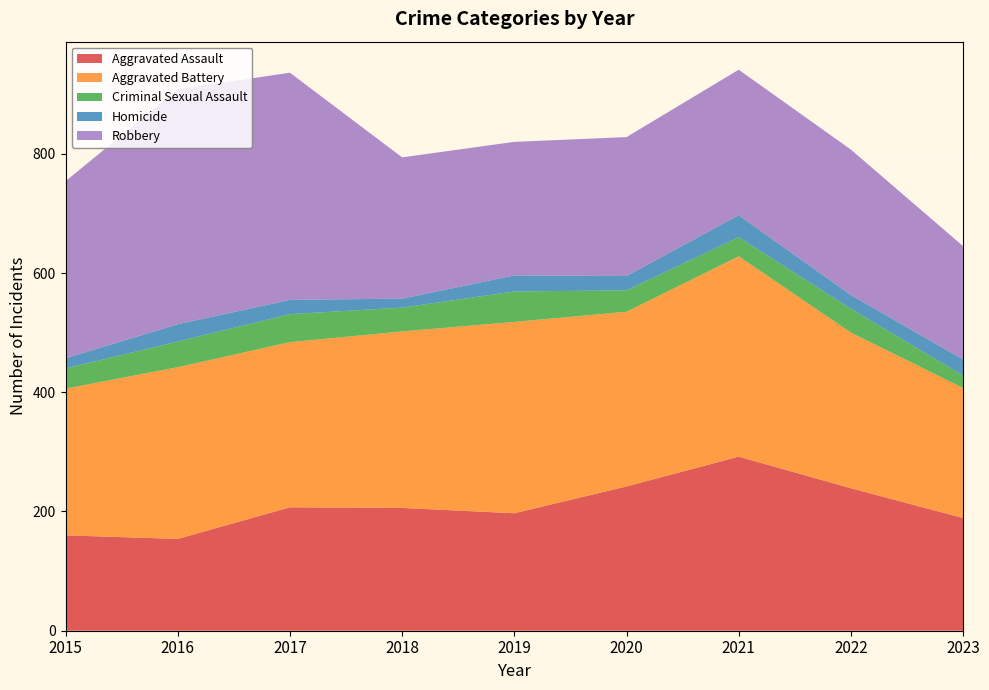

Reading left to right, what are all the values shown in this chart?

Aggravated Assault: 160	154	207	206	197	242	292	239	189
Aggravated Battery: 246	288	277	296	321	293	336	261	218
Criminal Sexual Assault: 34	43	47	40	51	36	32	40	21
Homicide: 17	29	24	15	27	24	37	23	27
Robbery: 297	394	381	237	224	233	244	244	190